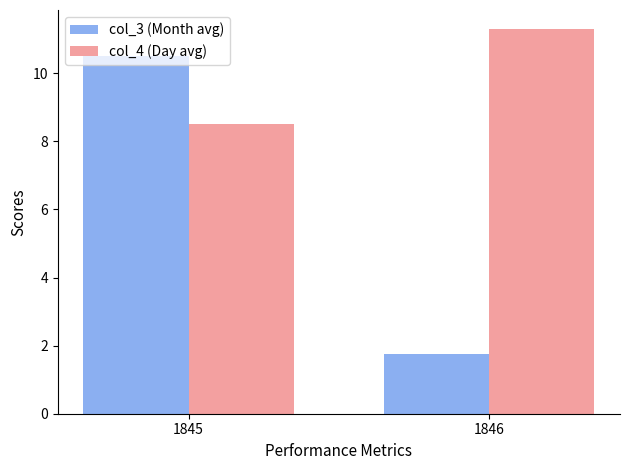

What are all the series names shown in the legend?

col_3 (Month avg), col_4 (Day avg)